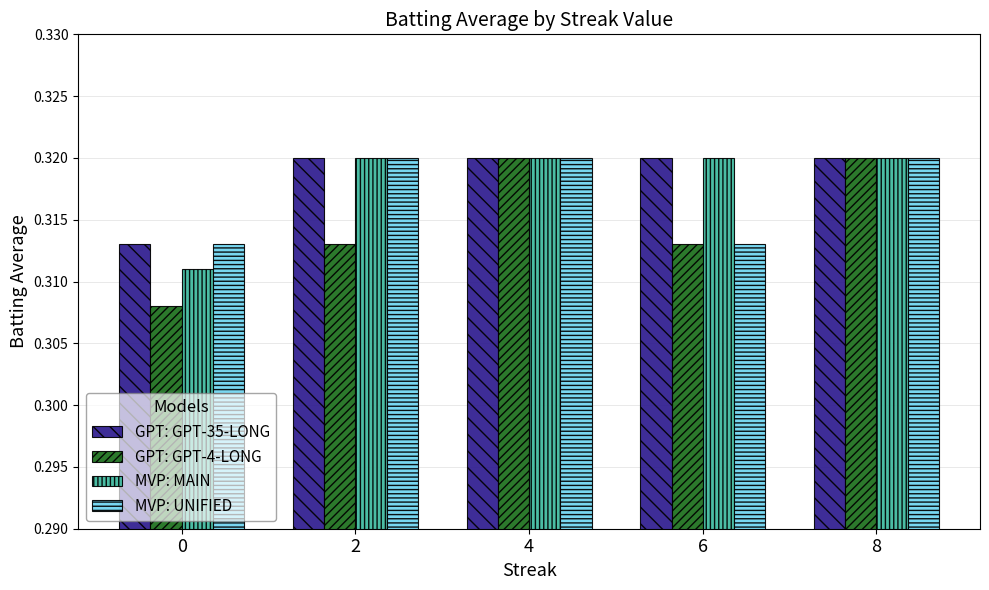

Which series has the largest range (max minus min)?

GPT: GPT-4-LONG